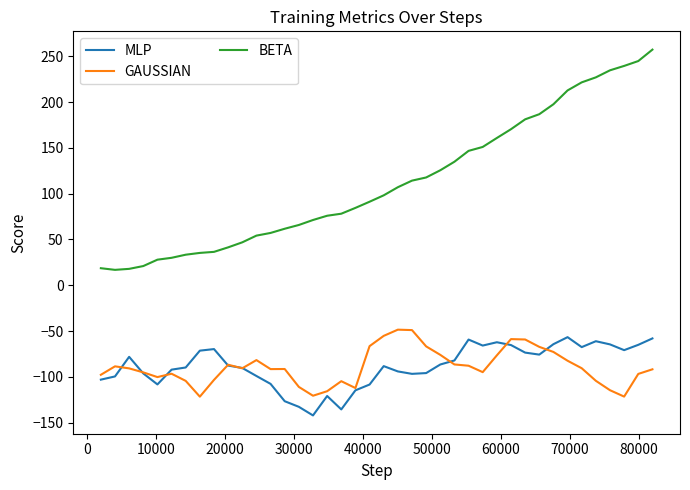

What is the lowest value of the MLP series?

-142.2